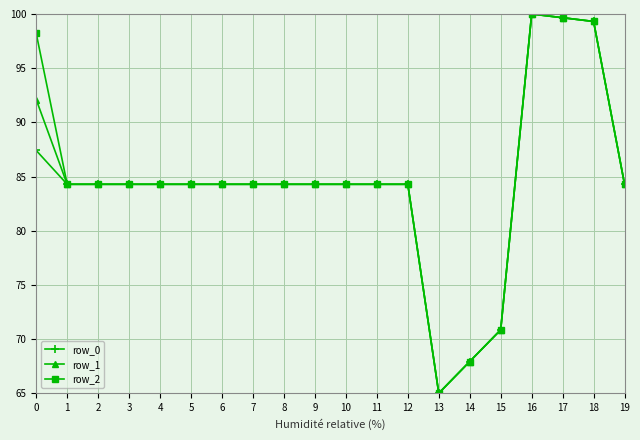

What is the approximate value of row_2 at 13?

65.0